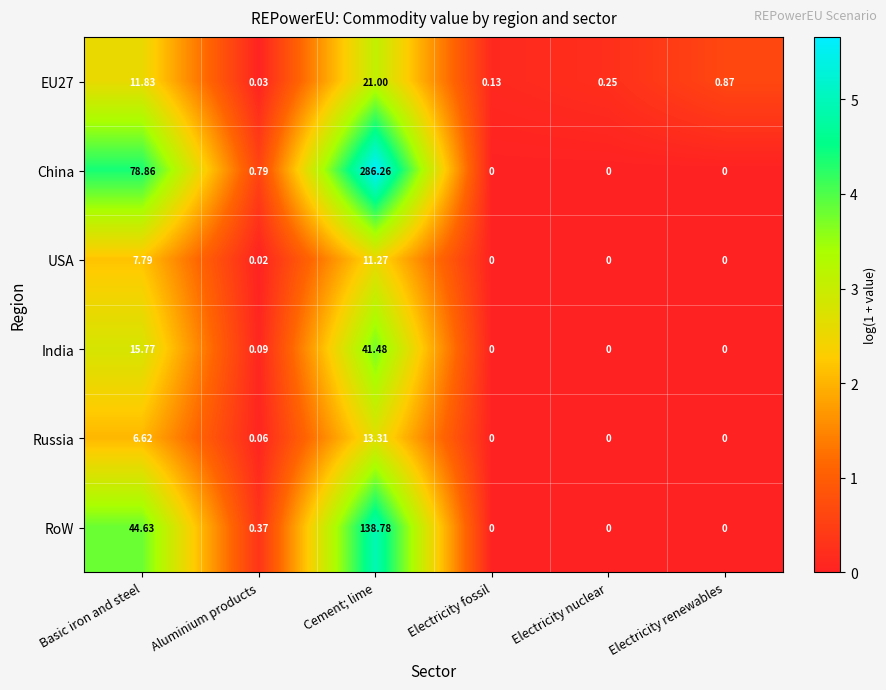

At which category does the chart reach its peak across all series?

Cement; lime